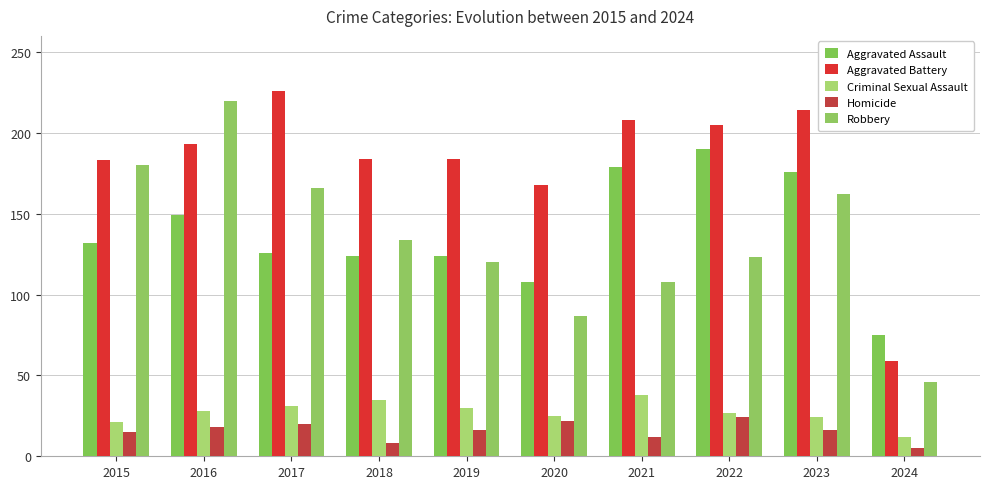

What is the total value across all series at 2021?

545